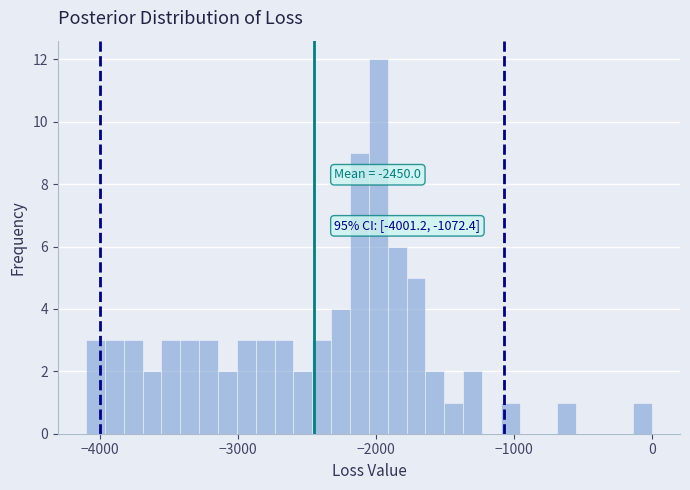

Read against the x-axis, roughly where is the centre of the tallest bar?

-2000